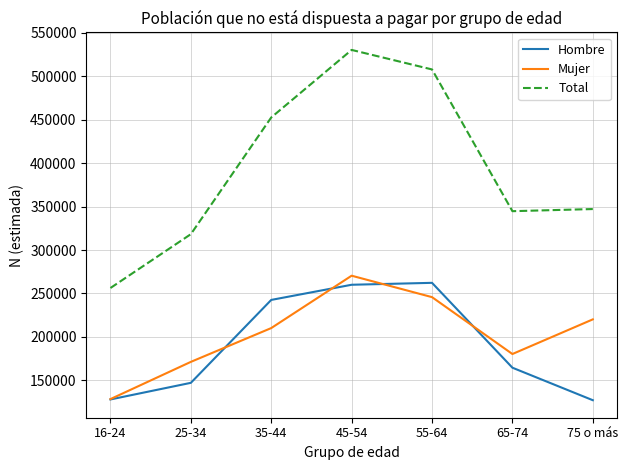

How many series are shown in this chart?

3